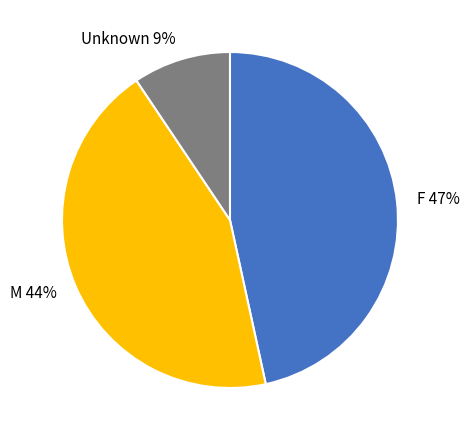

To the nearest percent, what is the combined percentage of Unknown and F?

56%